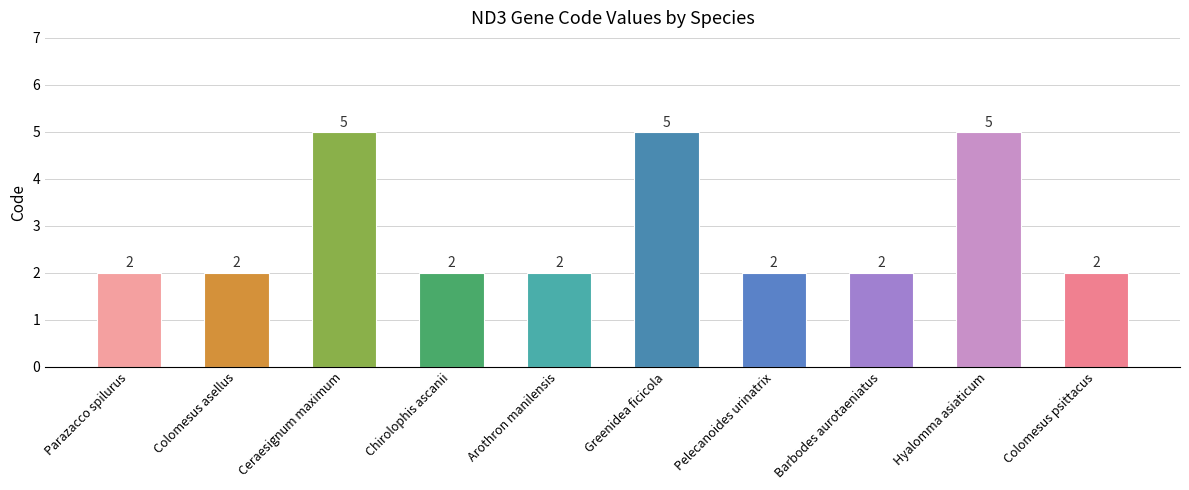

What is the change in value from Colomesus asellus to Ceraesignum maximum?

+3